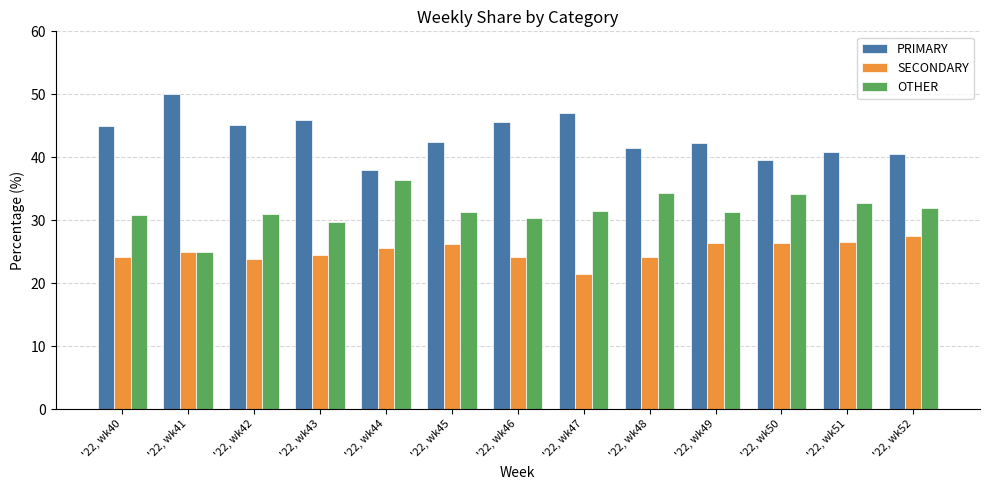

Is it true that SECONDARY equals 26.4 at '22, wk50?

True